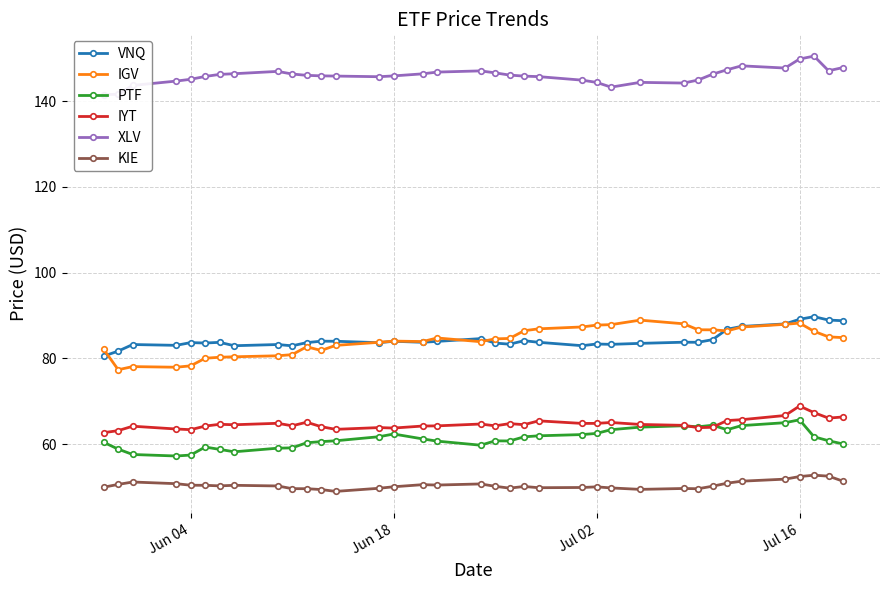

Is this an area chart (filled region under the line)?

No